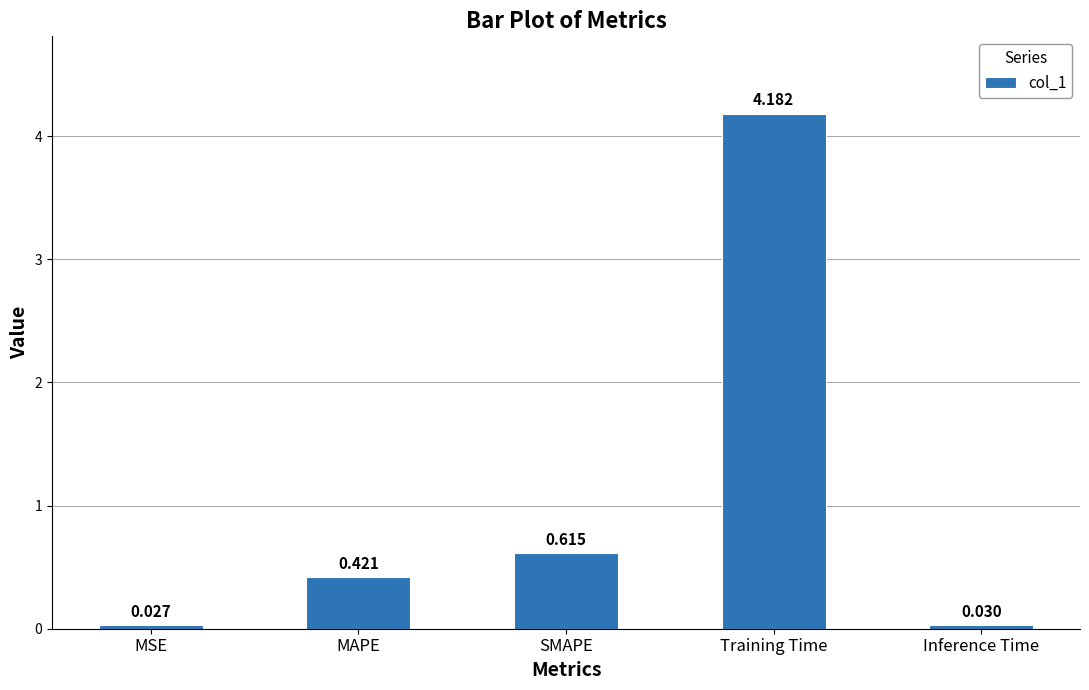

What is the greatest value displayed?

4.2